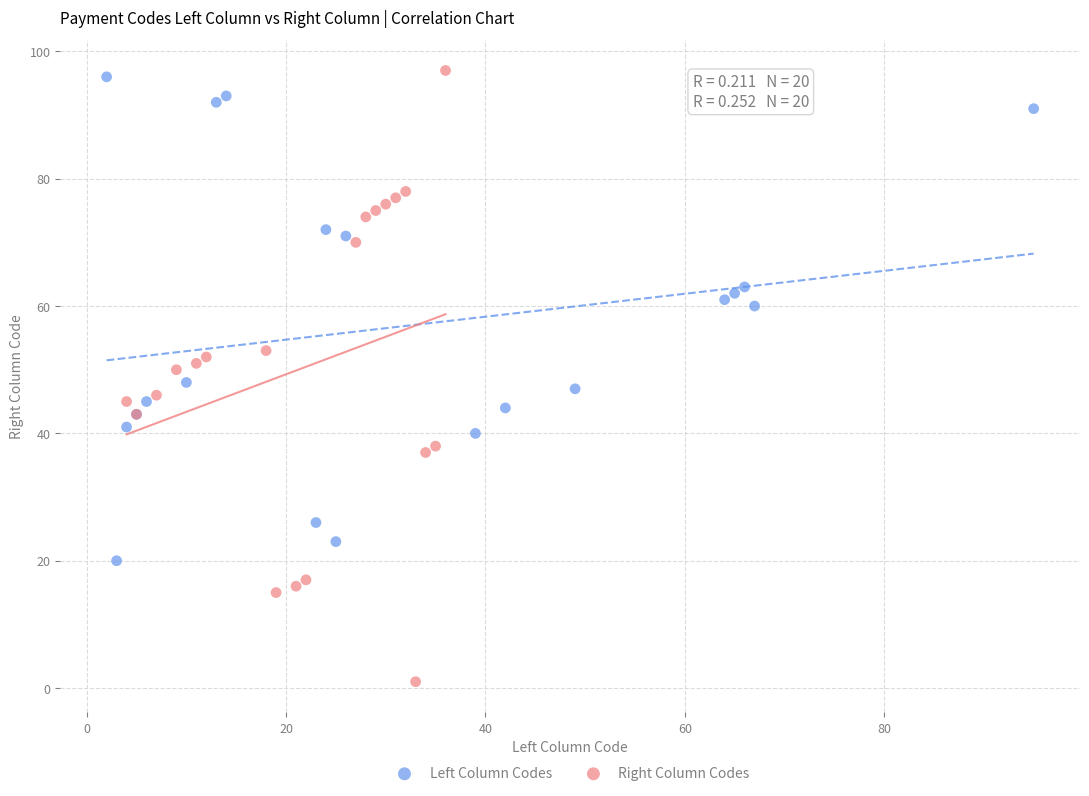

Which series contains the lowest Y value?

Right Column Codes